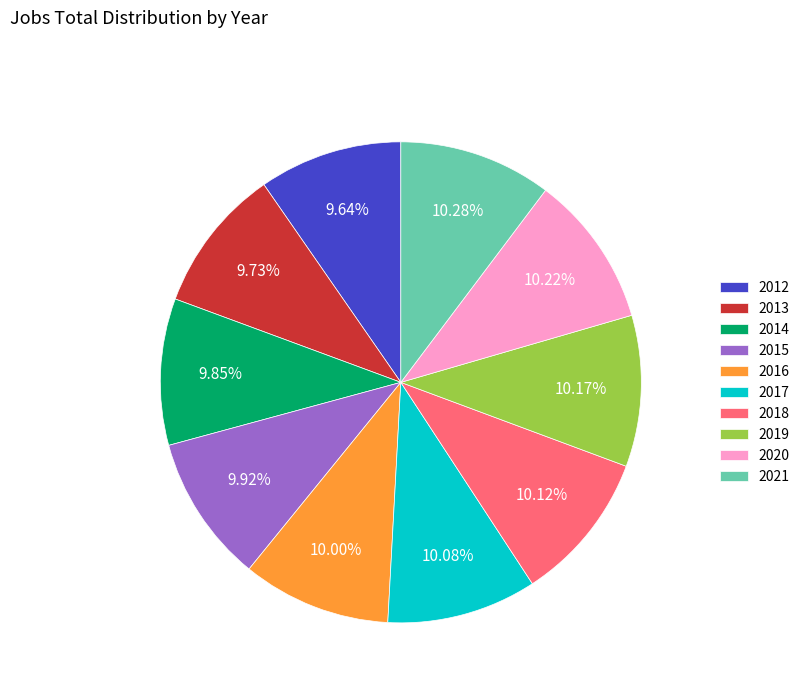

To the nearest percent, what percentage of the pie is 2012?

10%